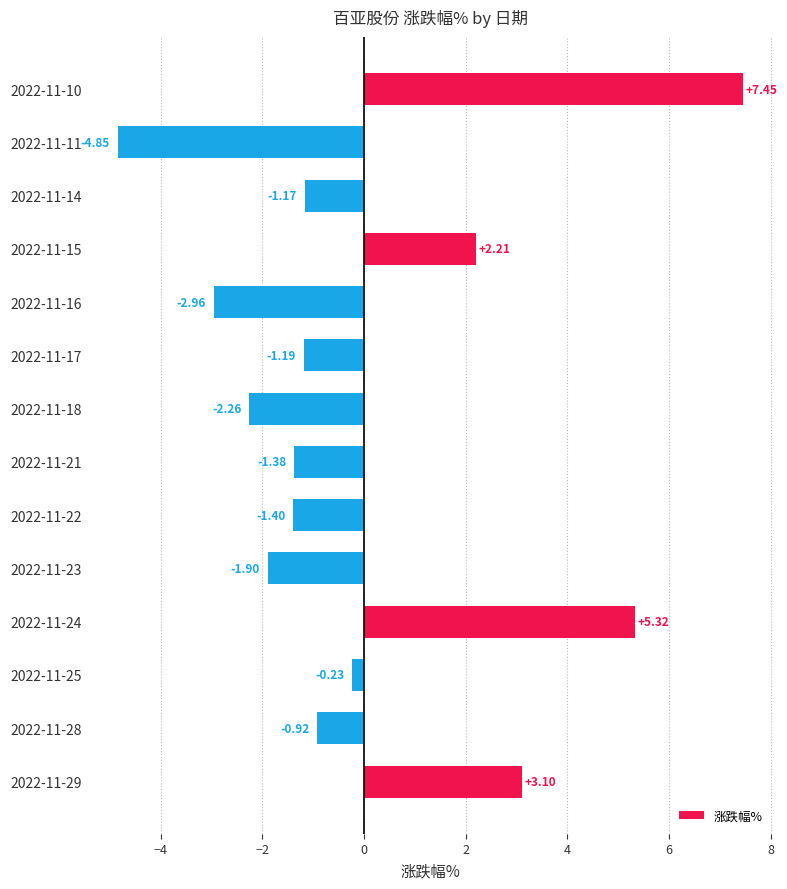

What is the difference between the second highest and second lowest values?

8.3